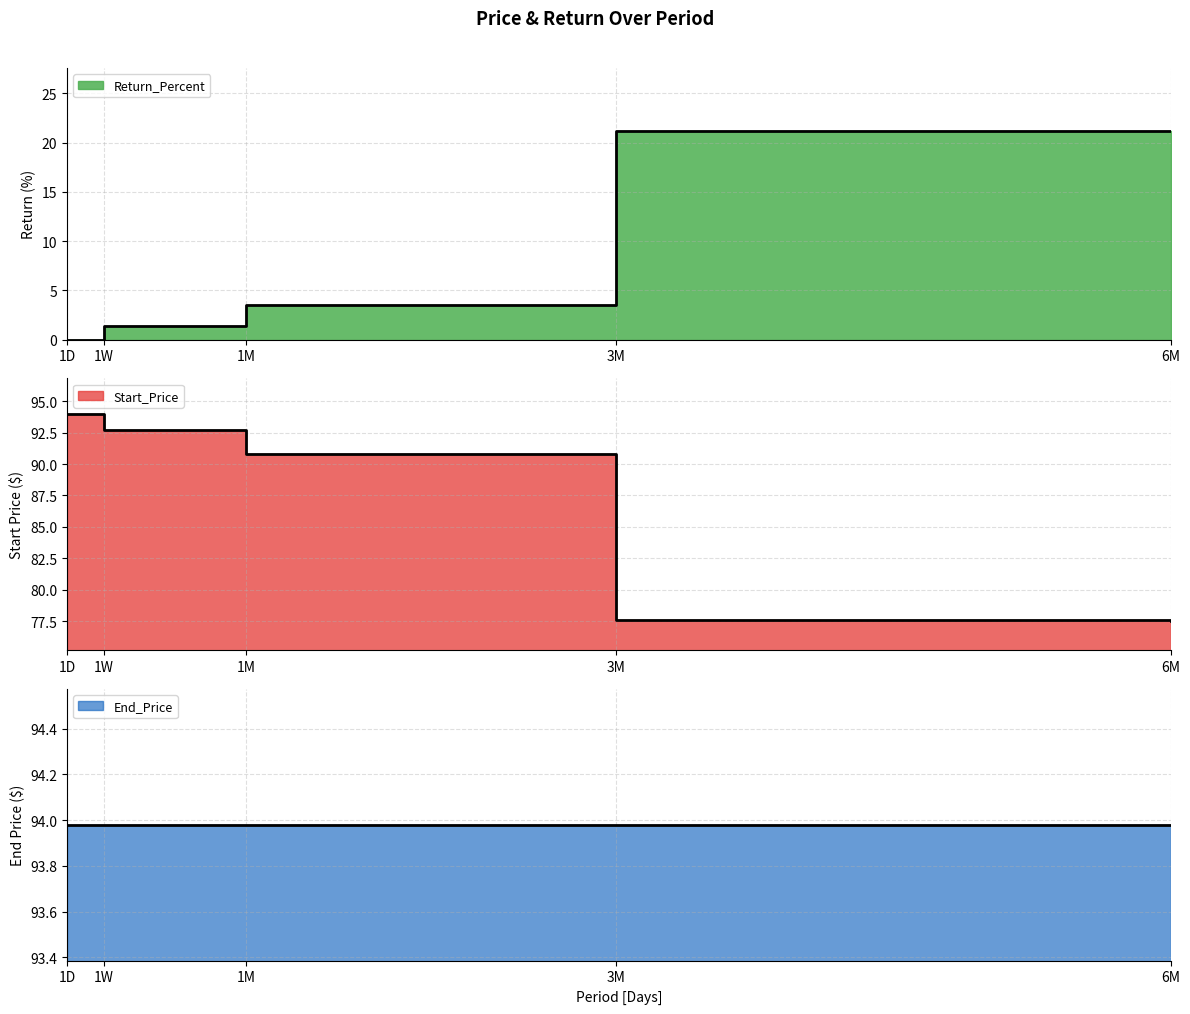

True or false: Start_Price and Return_Percent cross at least once.

False